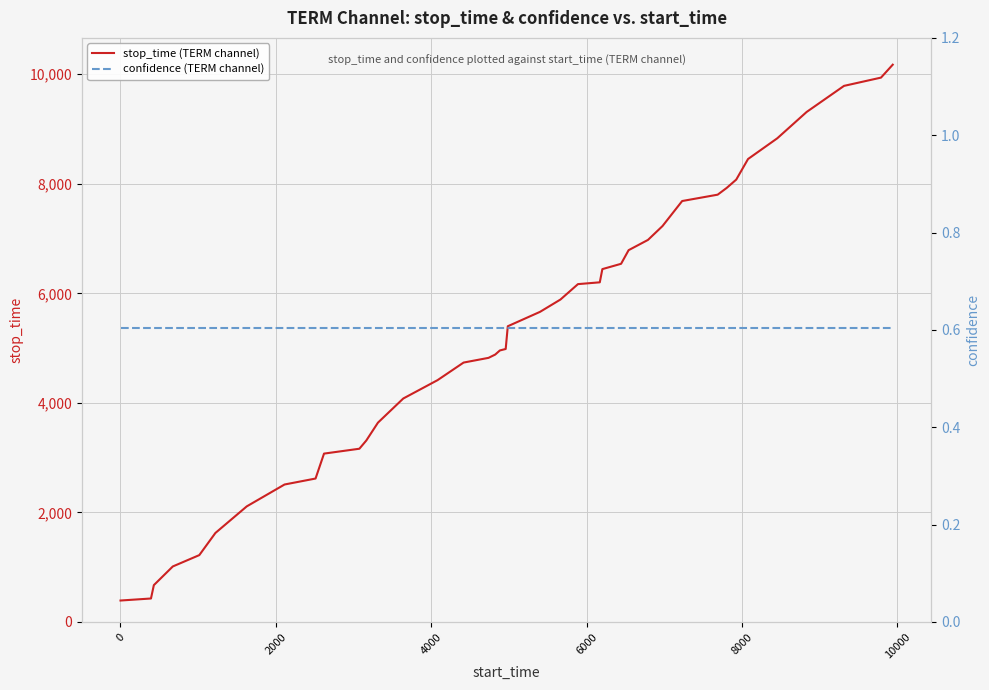

What is the lowest value of the stop_time (TERM channel) series?

392